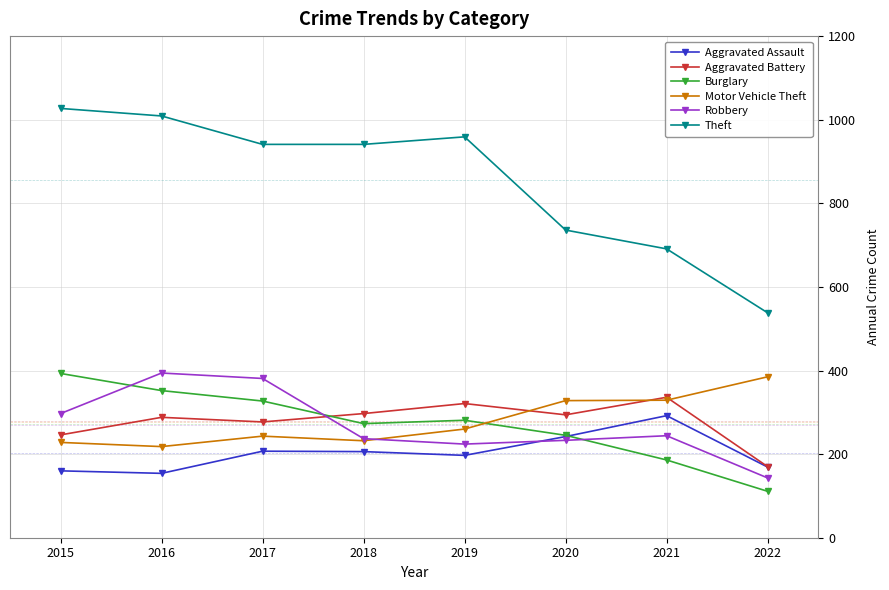

How many categories are shown in the chart?

8